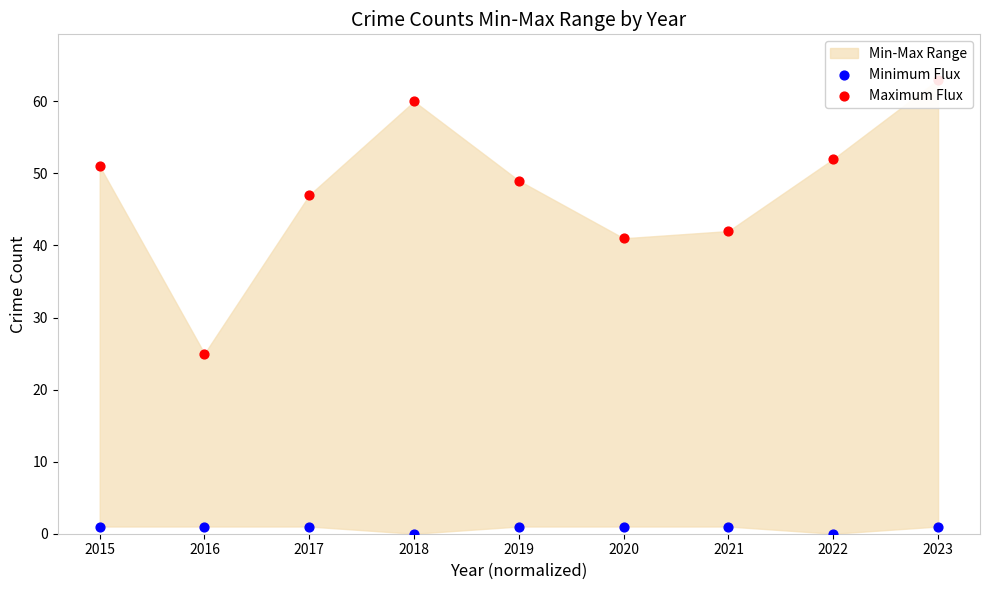

At which category is the sum across all series the highest?

2023